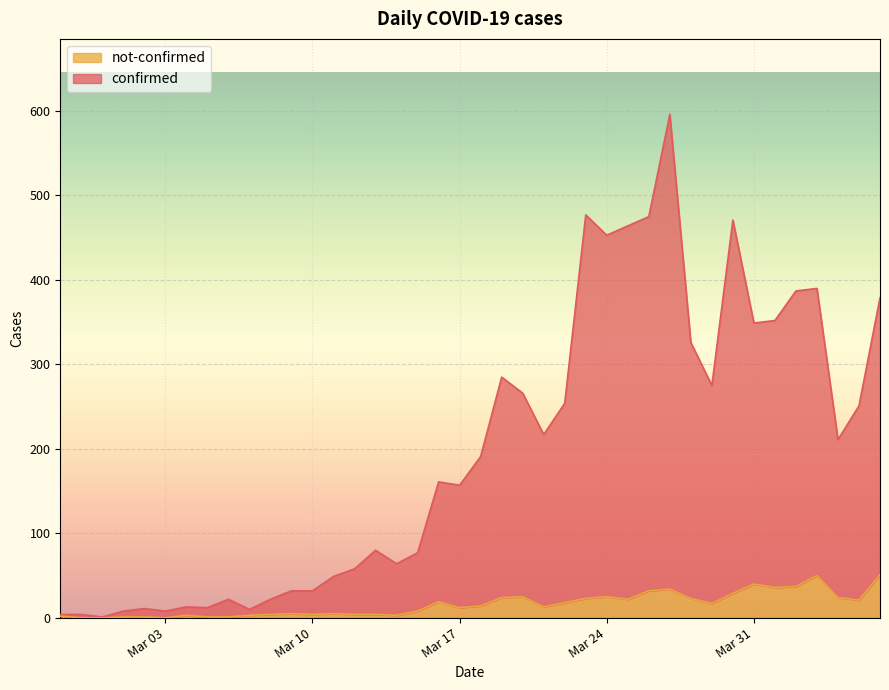

At which category does not-confirmed reach its first local valley?

Mar 03